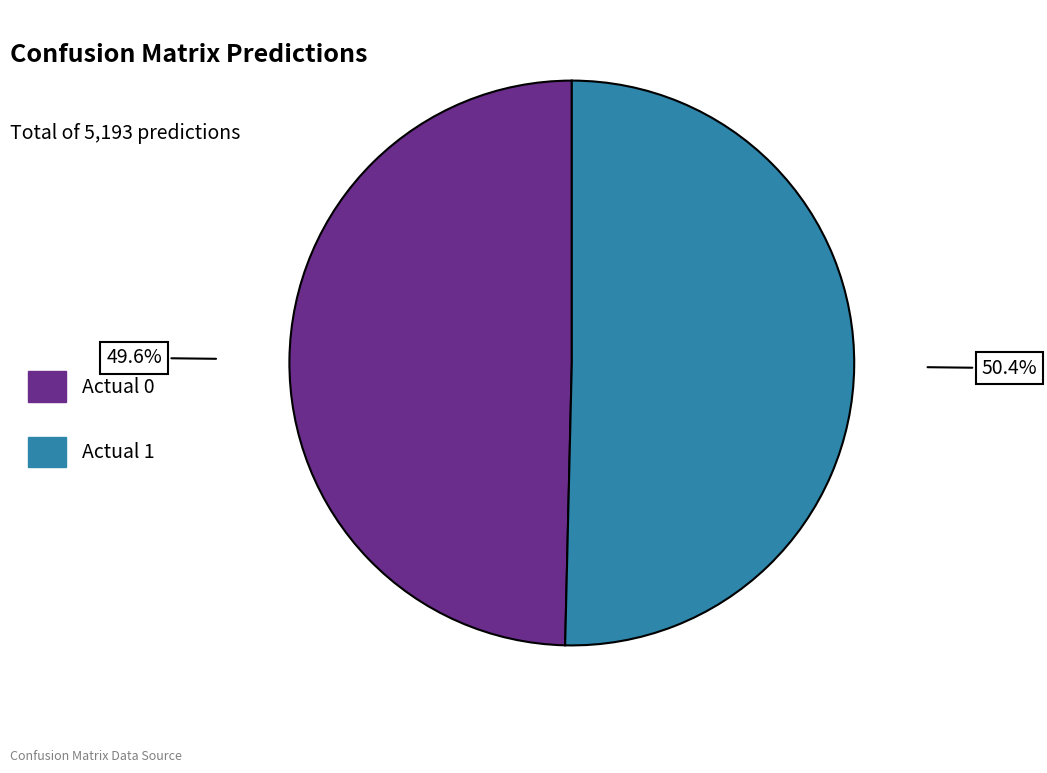

What portion of the pie excludes Actual 0?

50.4%